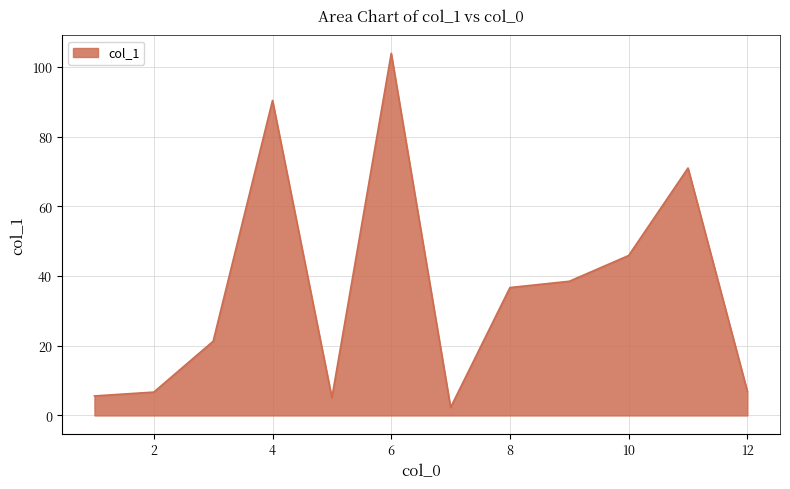

What is the greatest value displayed?

103.9